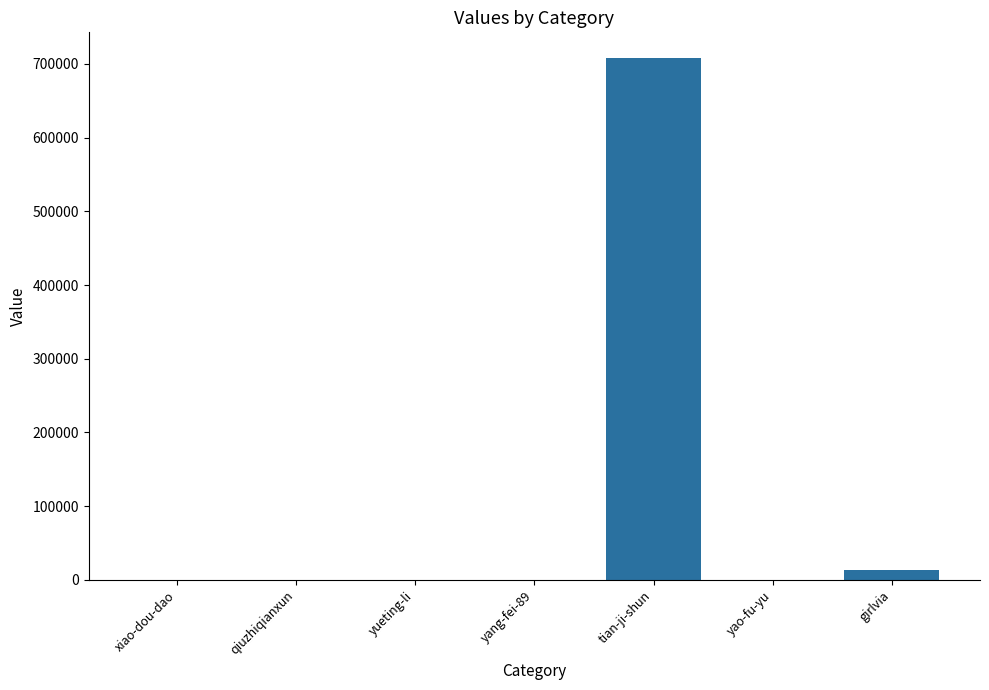

Which category has the highest value across all series?

tian-ji-shun